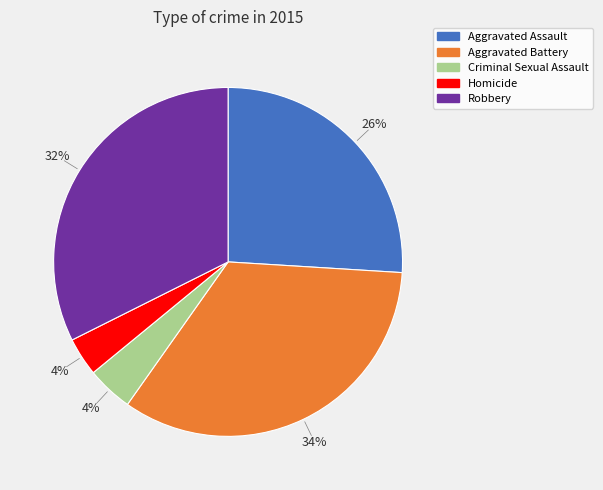

To the nearest percent, what is the average slice percentage?

20%